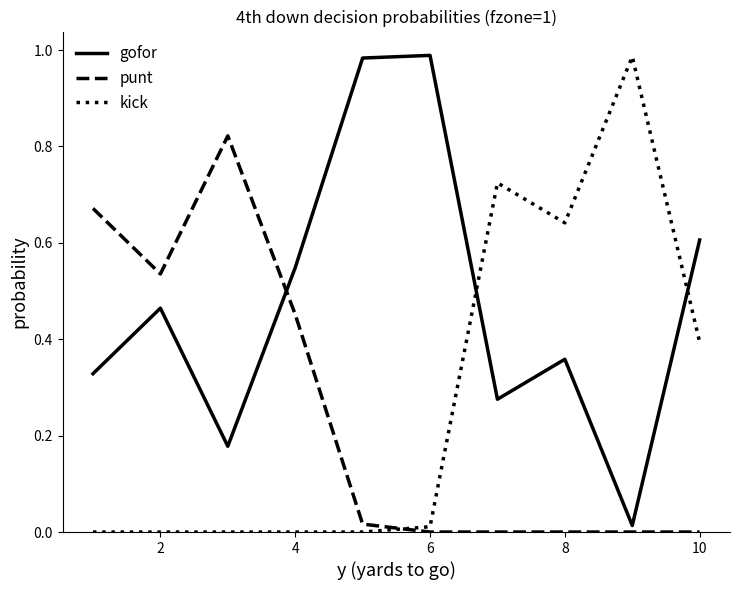

Which series has the largest total across all categories?

gofor